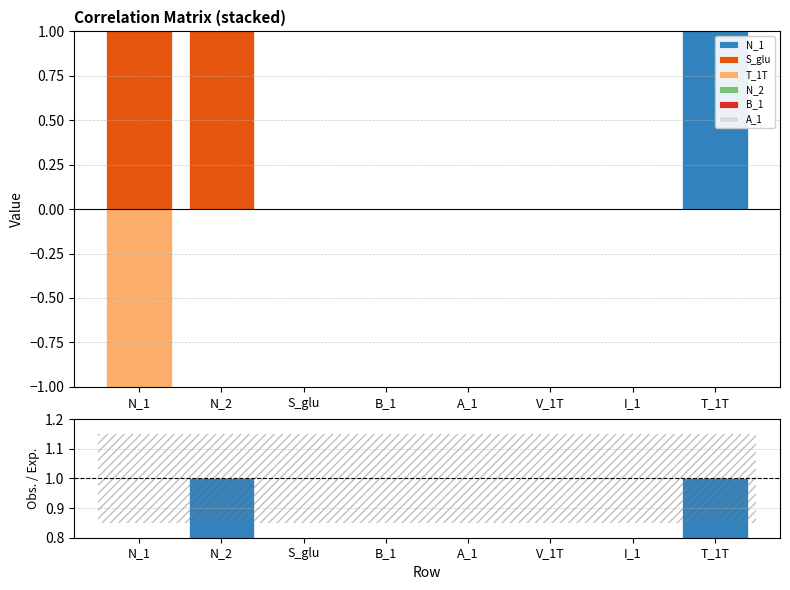

Where is N_1 nearest to the value 0?

N_1